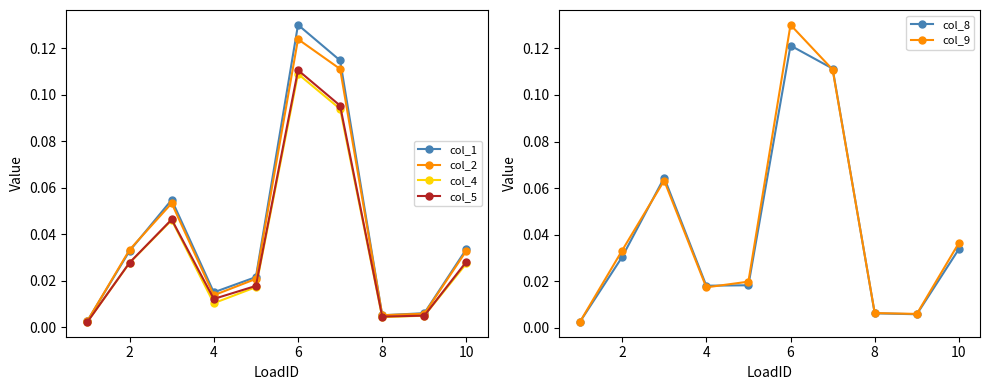

True or false: col_4 has more than 0 points higher than both neighbors.

True